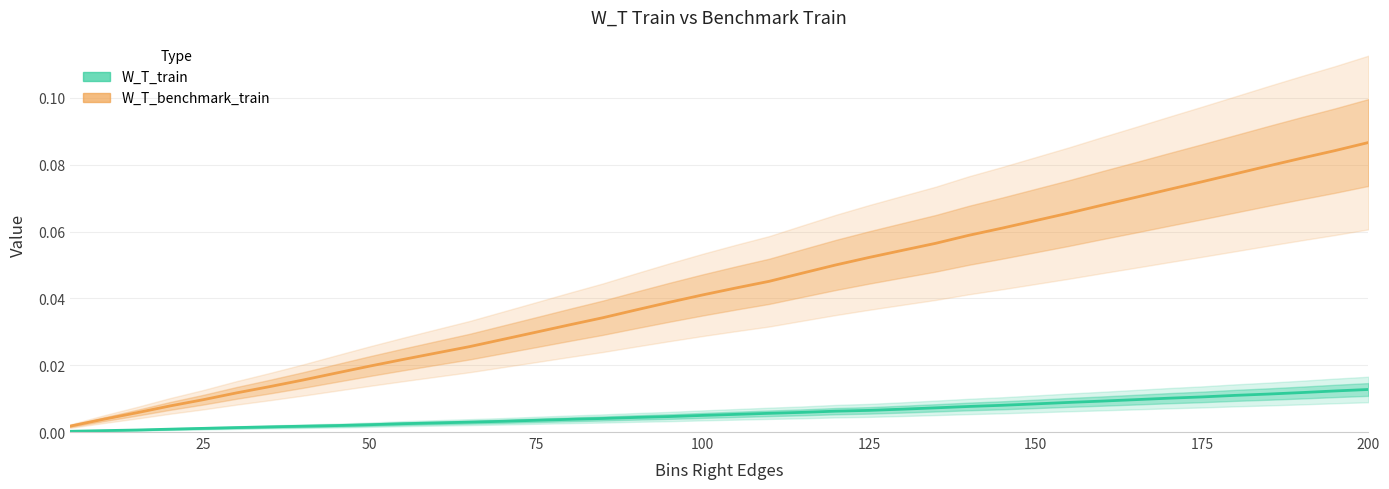

True or false: W_T_benchmark_train and W_T_train intersect in this chart.

False